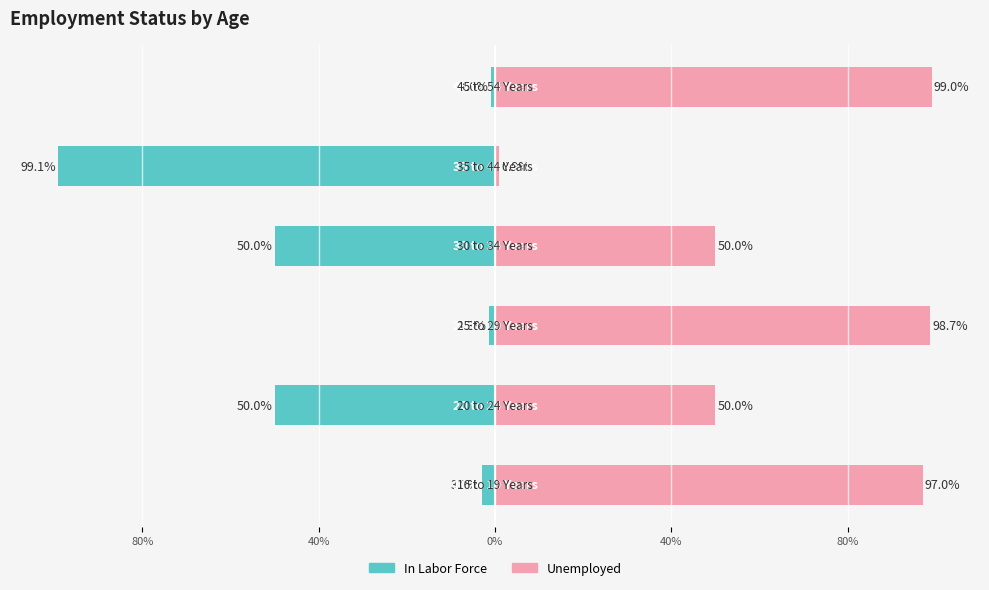

Rank the series by their average value, from lowest to highest.

In Labor Force, Unemployed